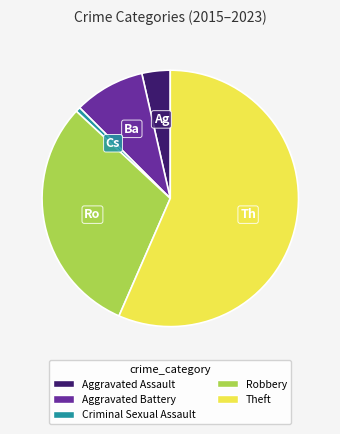

The Theft slice represents 69% of the pie. True or false?

False